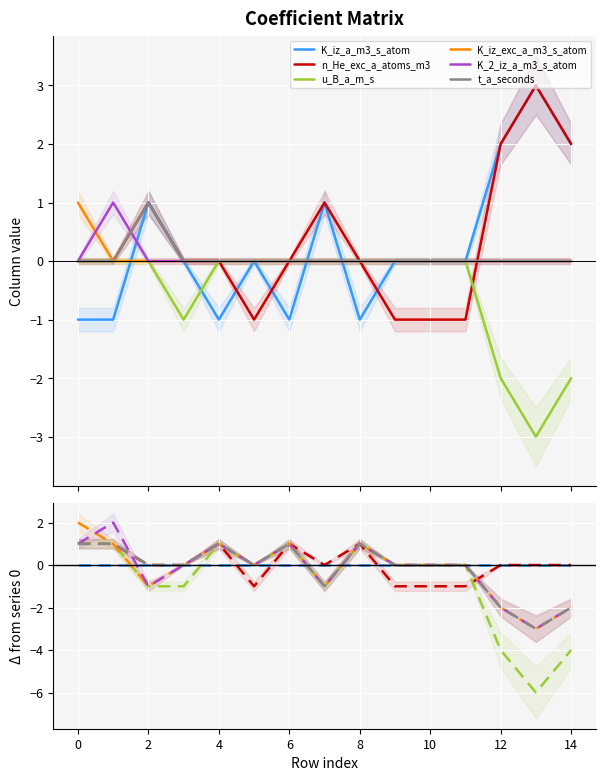

True or false: K_iz_a_m3_s_atom and n_He_exc_a_atoms_m3 cross at least once.

True